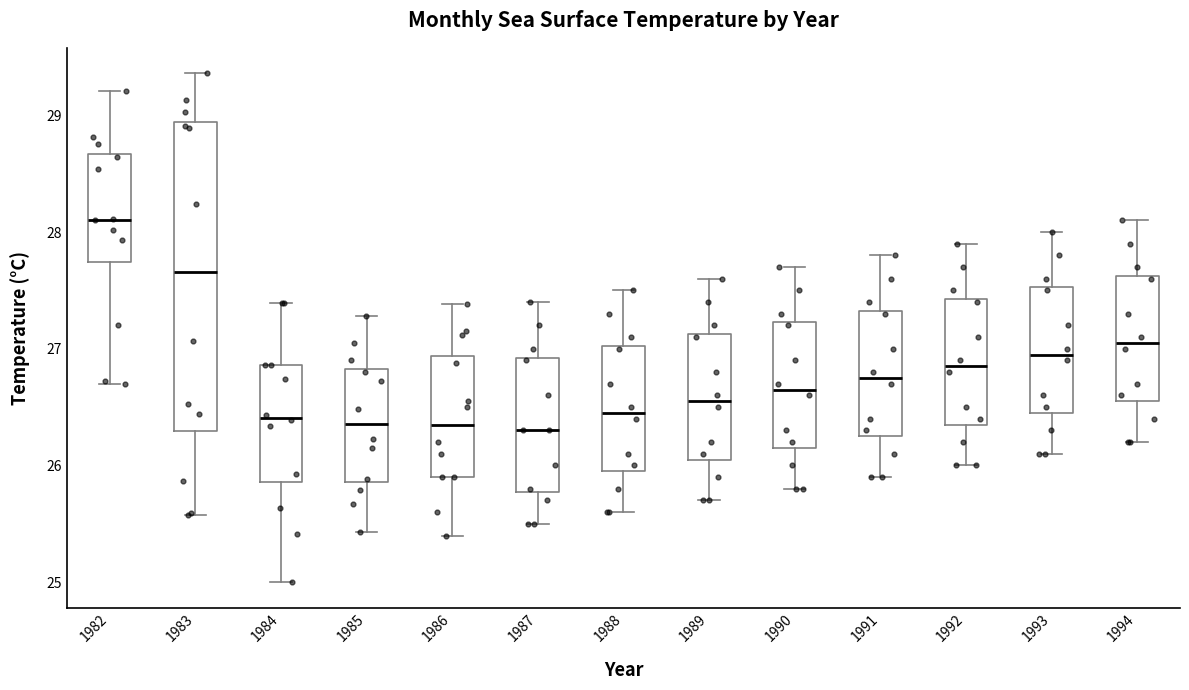

Which box's median line is the highest?

1982